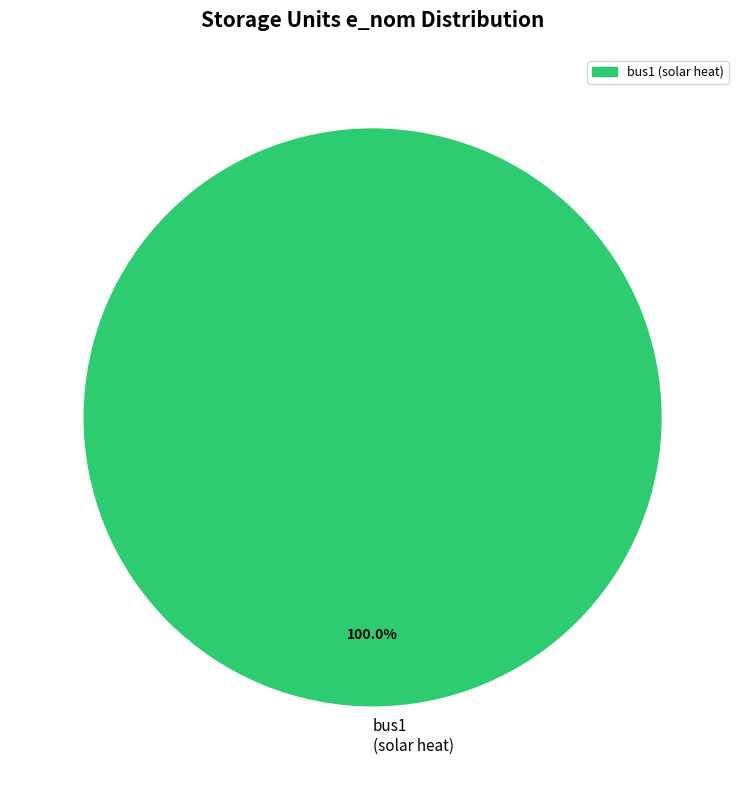

Rank the categories by value from lowest to highest.

bus1 (solar heat)